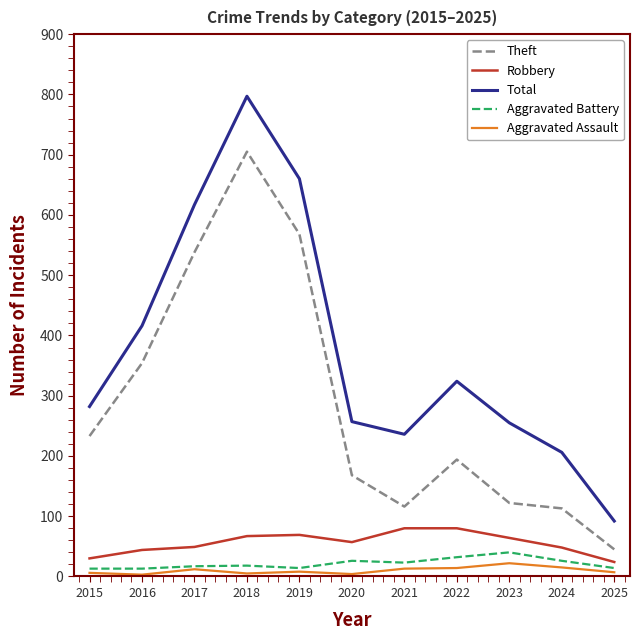

What is the sum of the Total values at 2021 and 2018?

1033